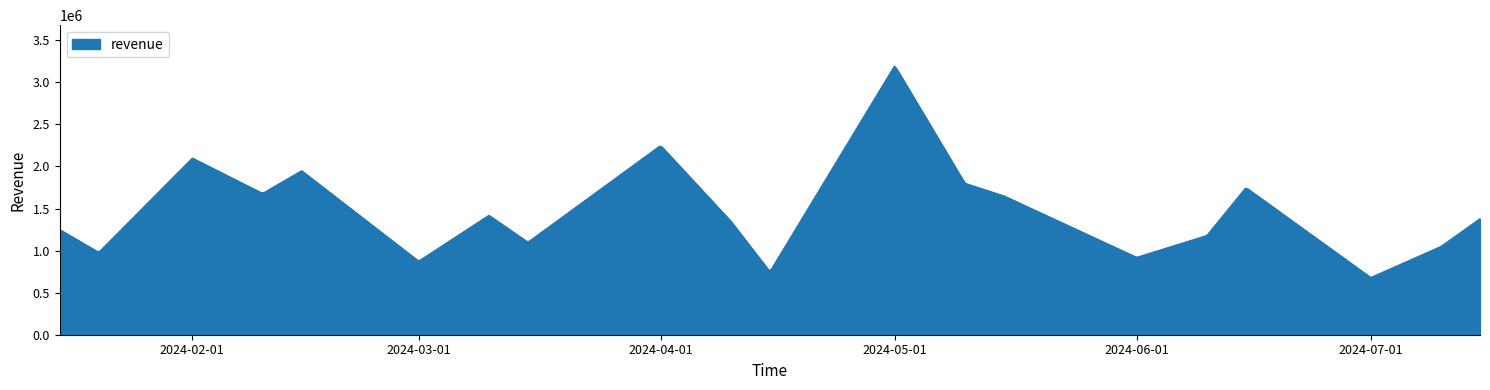

What is the maximum value shown in the chart?

3192586.6